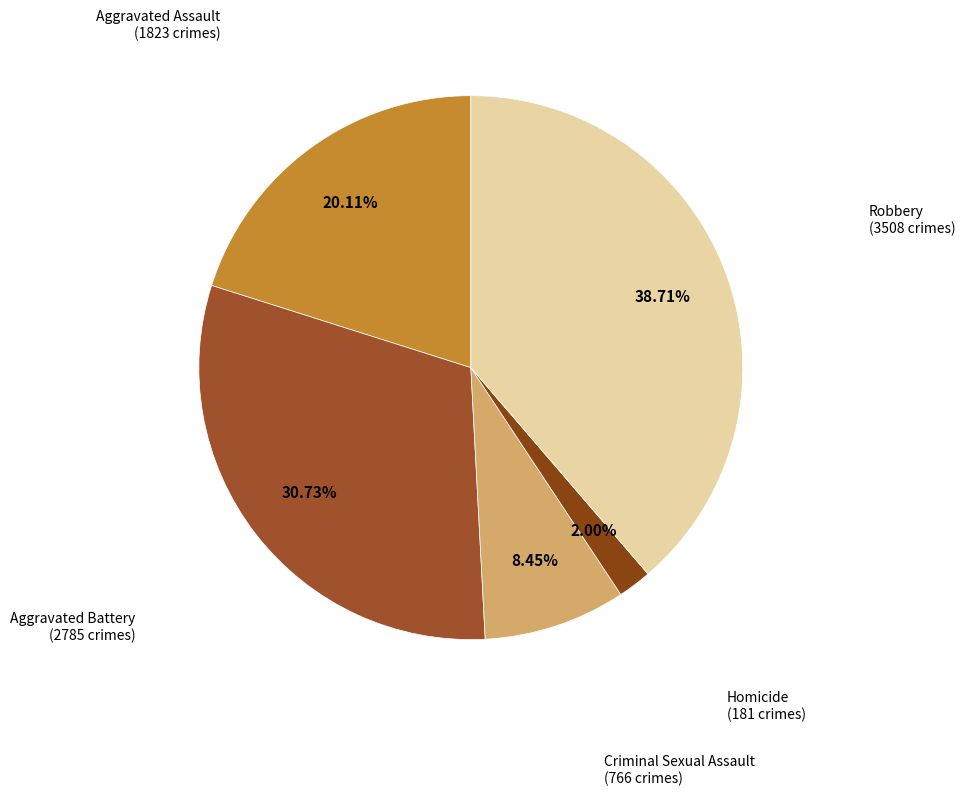

What portion of the pie excludes Criminal Sexual Assault?

91.5%